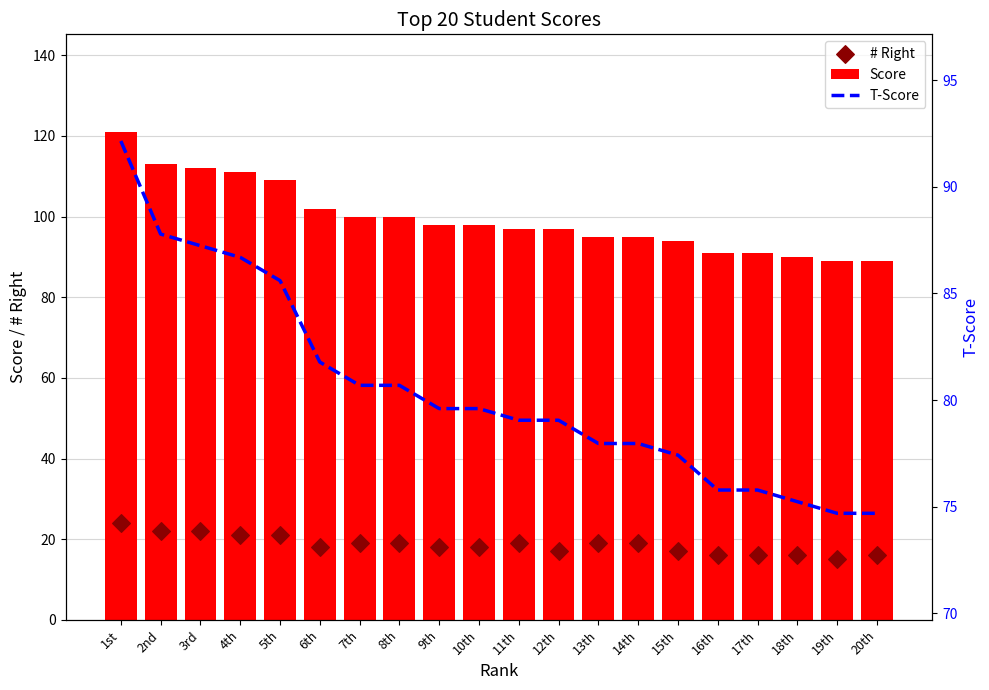

Which series has the largest total across all categories?

Score